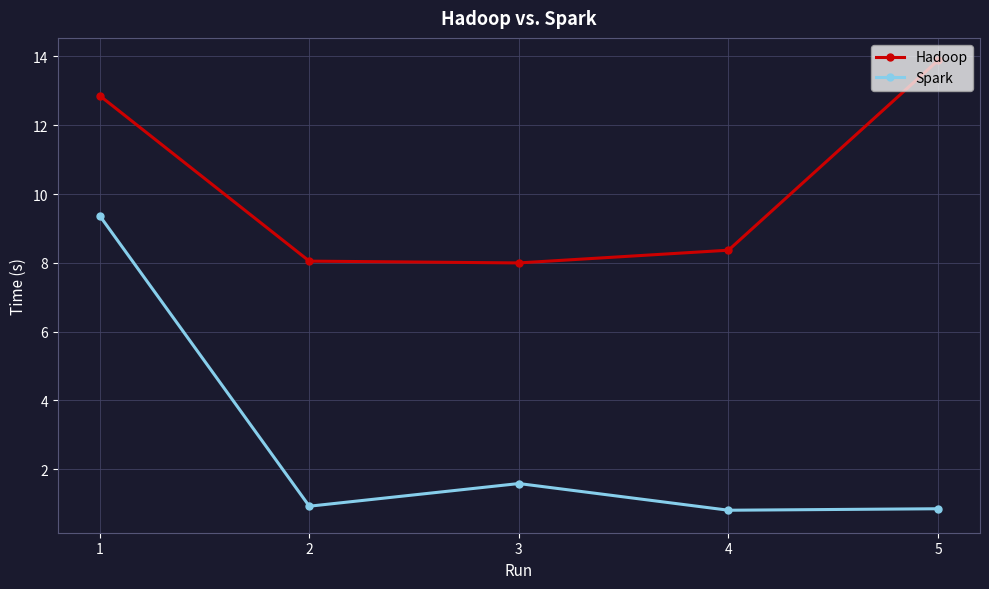

What is the minimum value for Hadoop?

8.0